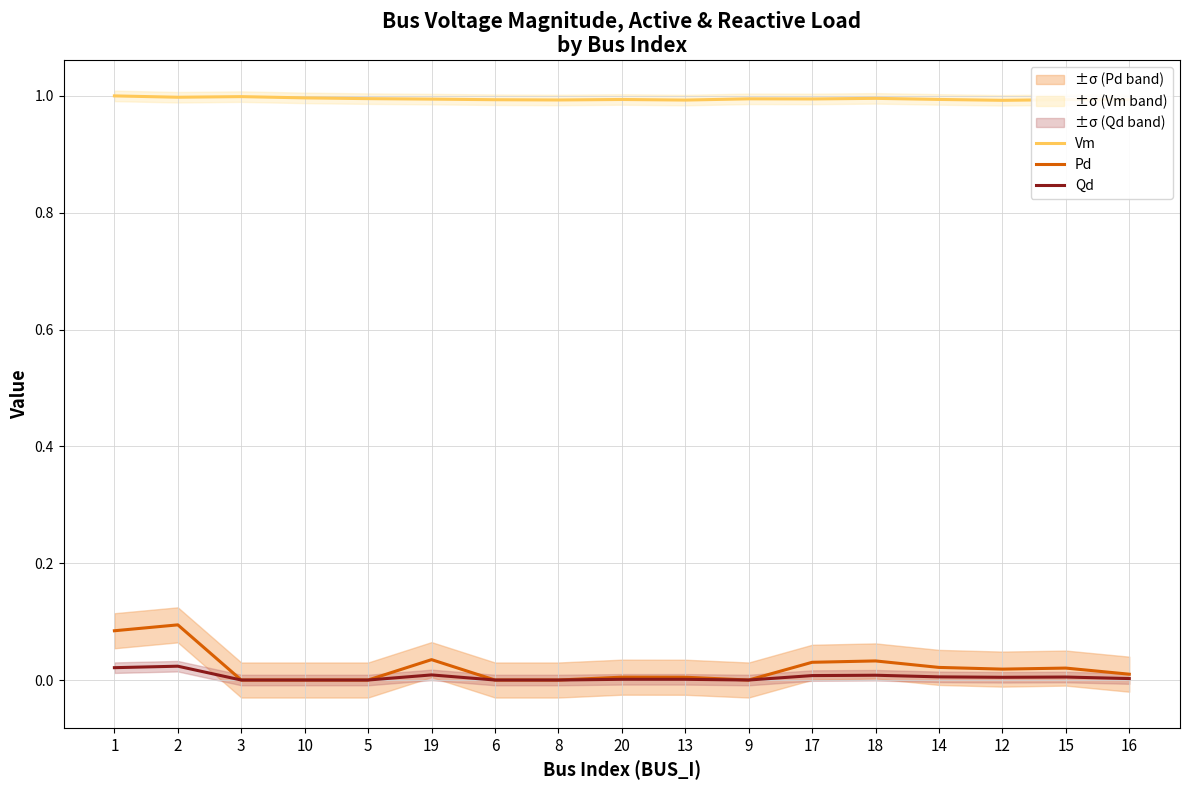

Rank the series by their maximum value, from lowest to highest.

Qd, Pd, Vm